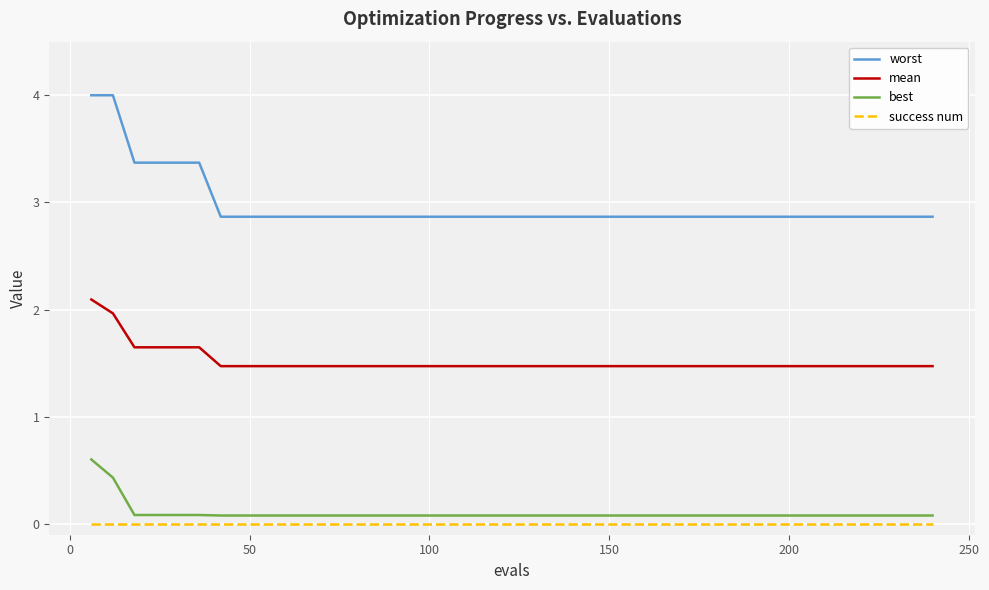

Rank the series by their maximum value, from lowest to highest.

success num, best, mean, worst